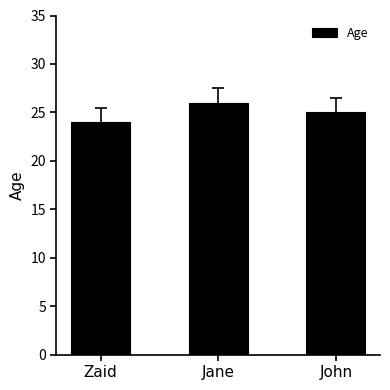

Which category has the highest value across all series?

Jane